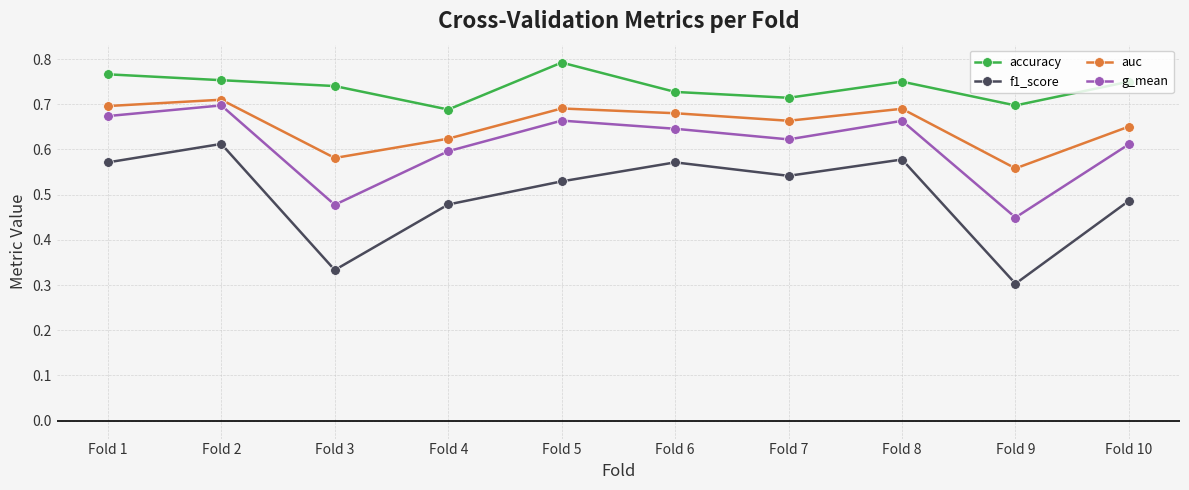

Count the g_mean values in the range 0 to 1.

10